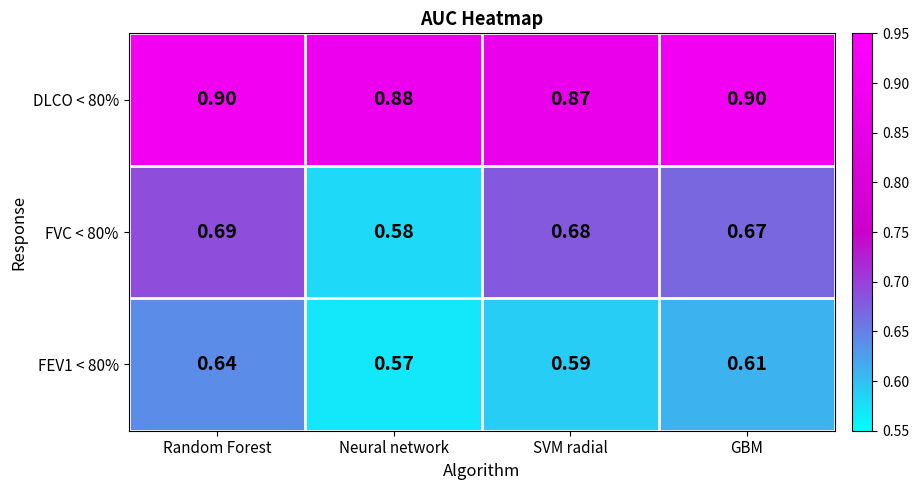

Between Neural network and GBM, which series saw the biggest shift?

FVC < 80%